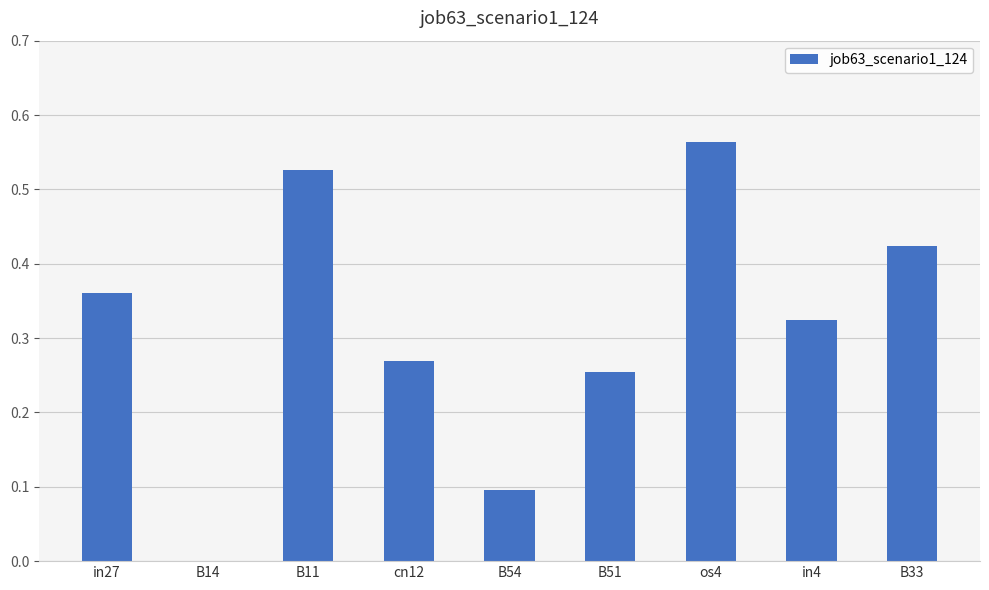

What is the sum of all values?

2.8